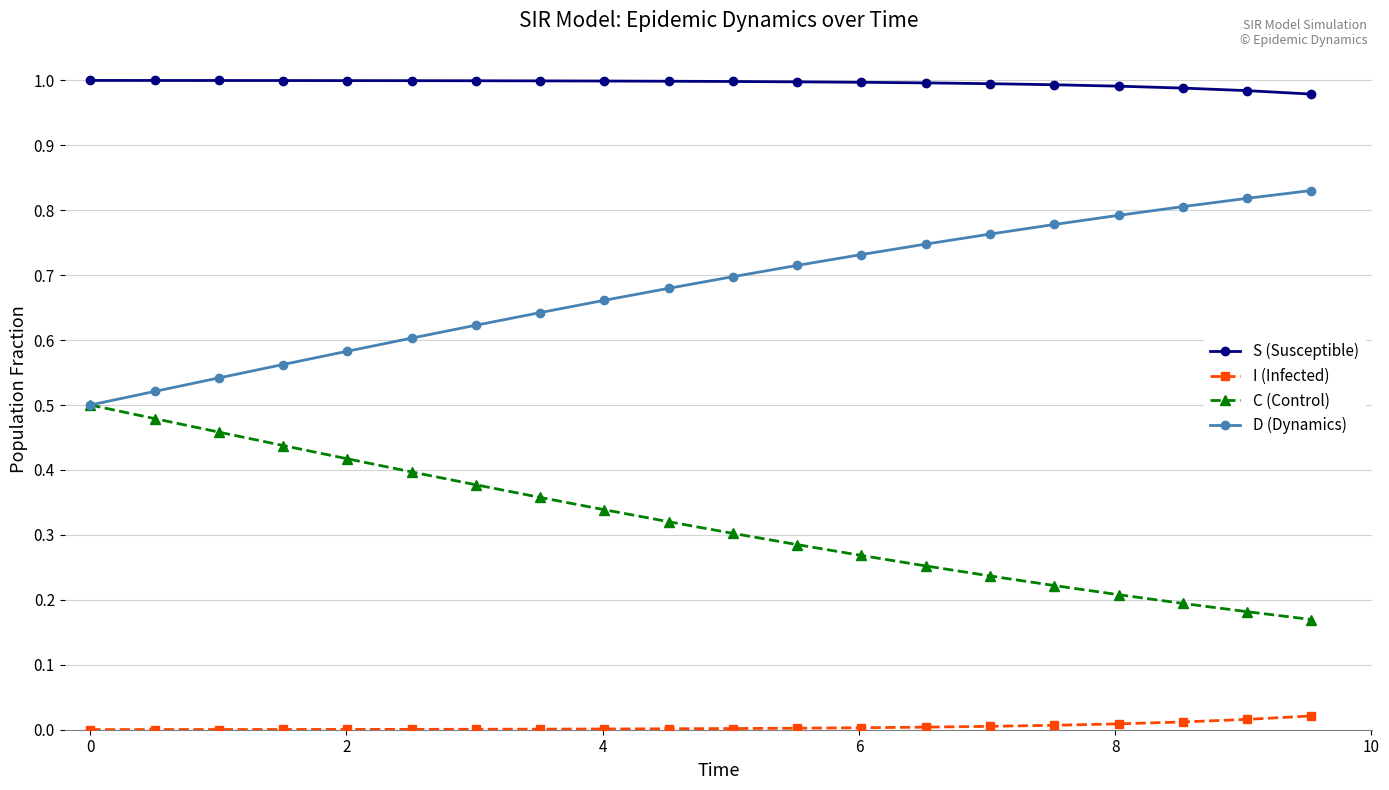

List the series in order of their overall mean, highest first.

S (Susceptible), D (Dynamics), C (Control), I (Infected)